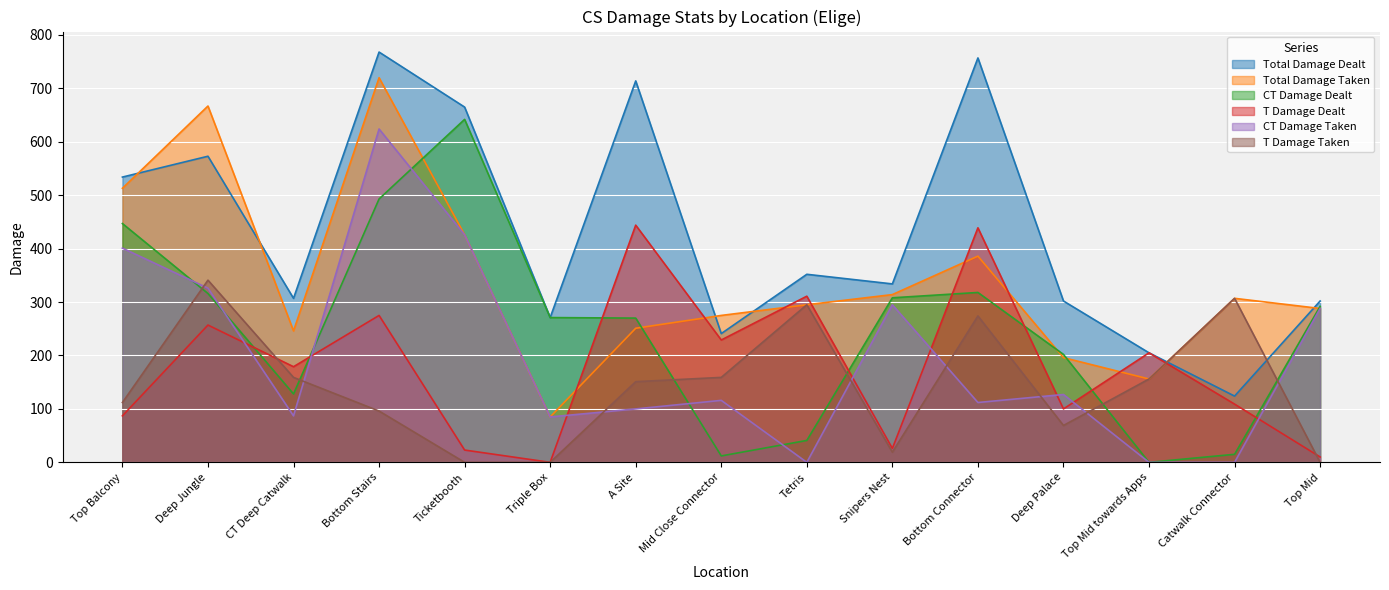

Rank the categories by Total Damage Taken value from lowest to highest.

Triple Box, Top Mid towards Apps, Deep Palace, CT Deep Catwalk, A Site, Mid Close Connector, Top Mid, Tetris, Catwalk Connector, Snipers Nest, Bottom Connector, Ticketbooth, Top Balcony, Deep Jungle, Bottom Stairs